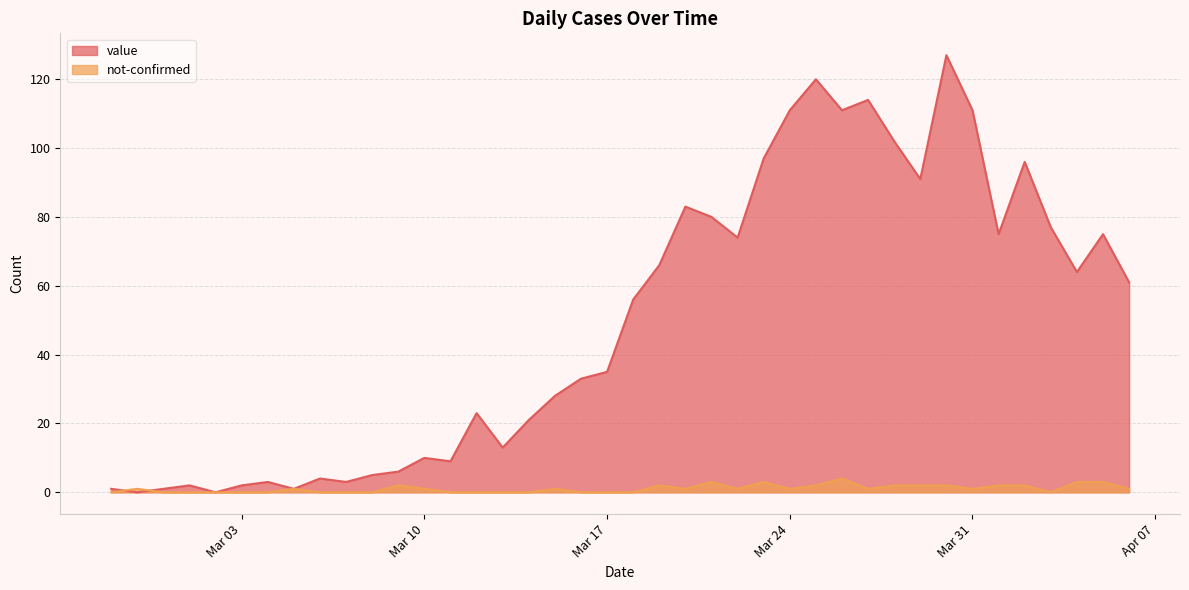

What is the difference between the highest and lowest values at 2020-03-22?

73